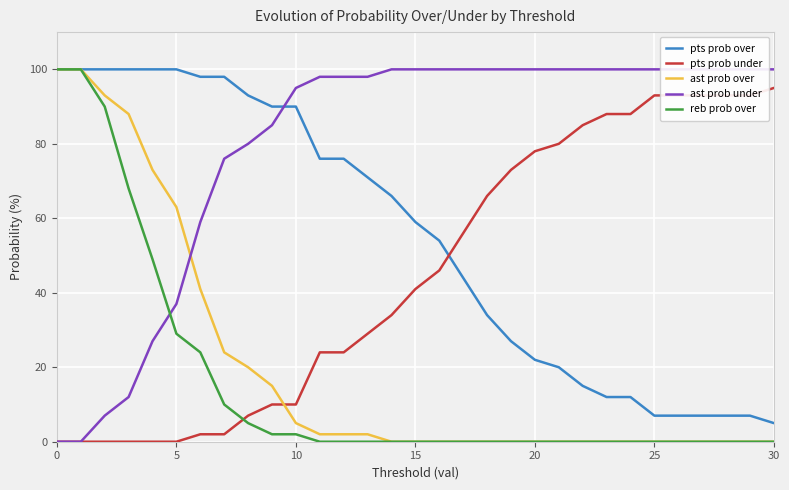

What is the spread (max minus min) of values at 11?

98